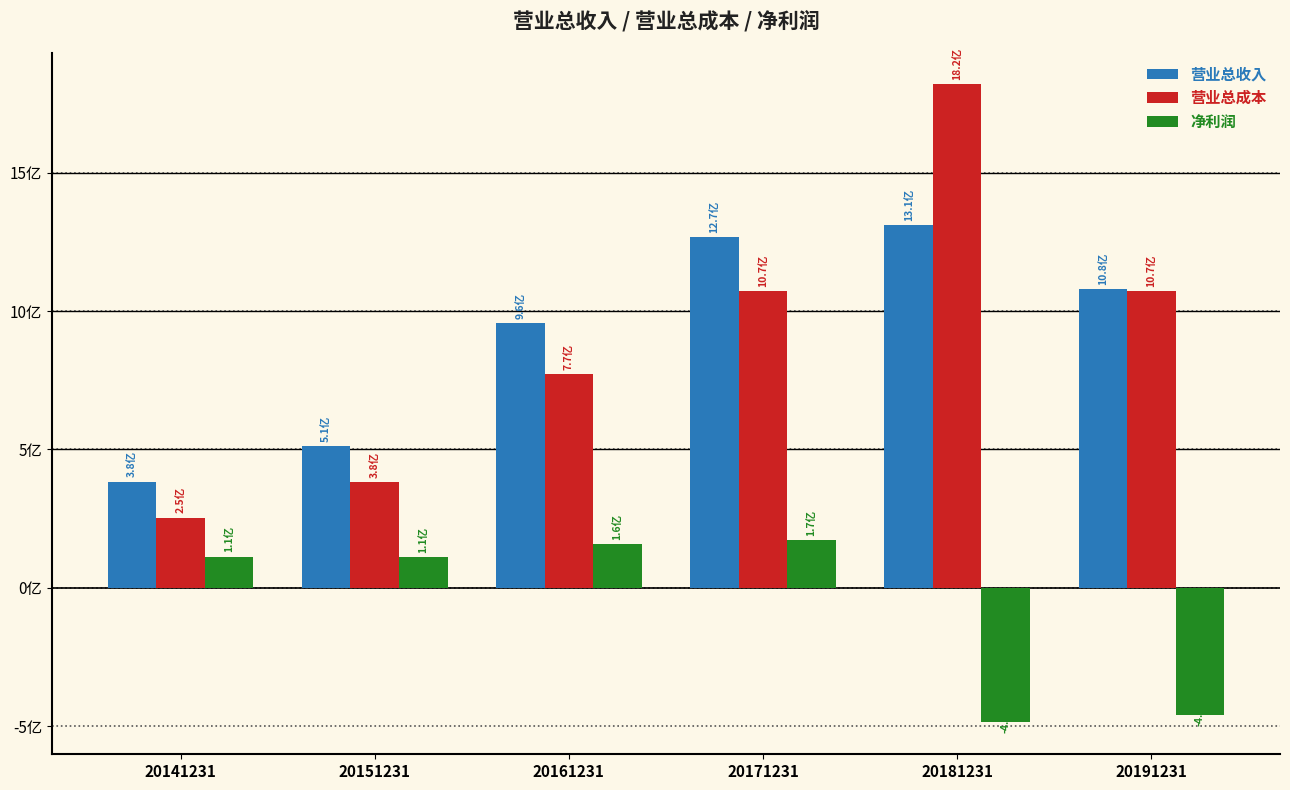

Reading right to left, extract all data points from this chart.

营业总收入: 20191231=1080292796.8	20181231=1310268163.4	20171231=1268570583.2	20161231=955367348.3	20151231=511128439.5	20141231=384067449.5
营业总成本: 20191231=1072087404.1	20181231=1818454062.9	20171231=1072199358.8	20161231=773789035.7	20151231=383192844.0	20141231=254252958.9
净利润: 20191231=-458936983.6	20181231=-485519777.8	20171231=172878680.9	20161231=158066023.5	20151231=112365719.5	20141231=113110593.0